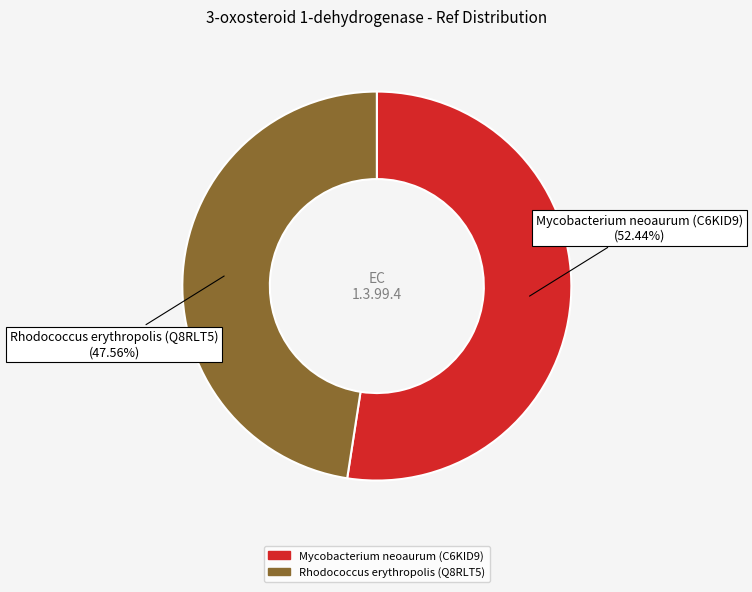

To the nearest percent, what portion does Rhodococcus erythropolis (Q8RLT5) represent?

48%